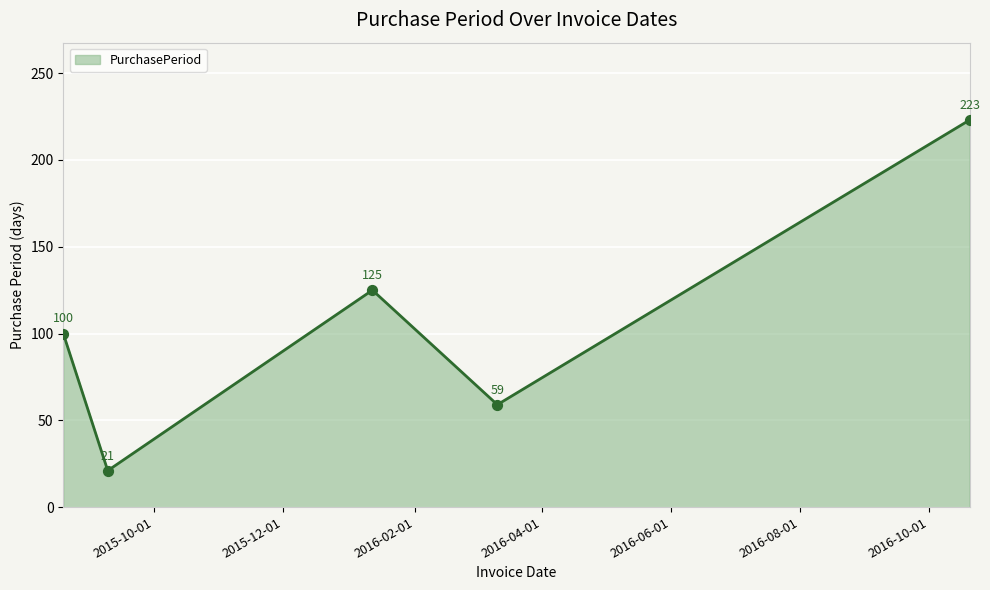

What is the greatest value displayed?

223